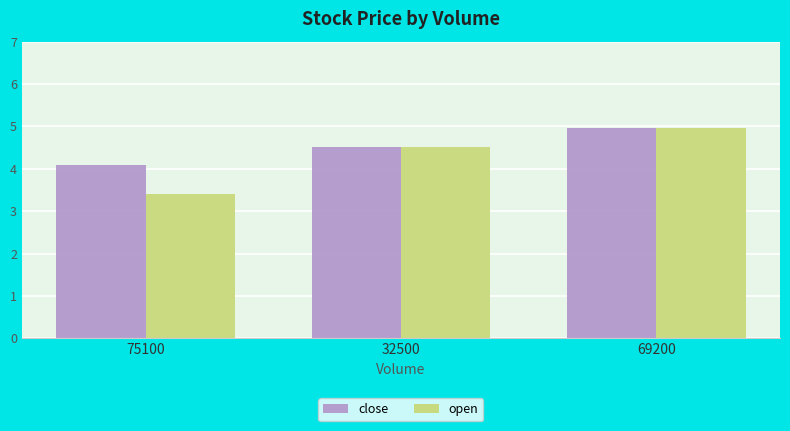

How many distinct data groups are displayed?

2